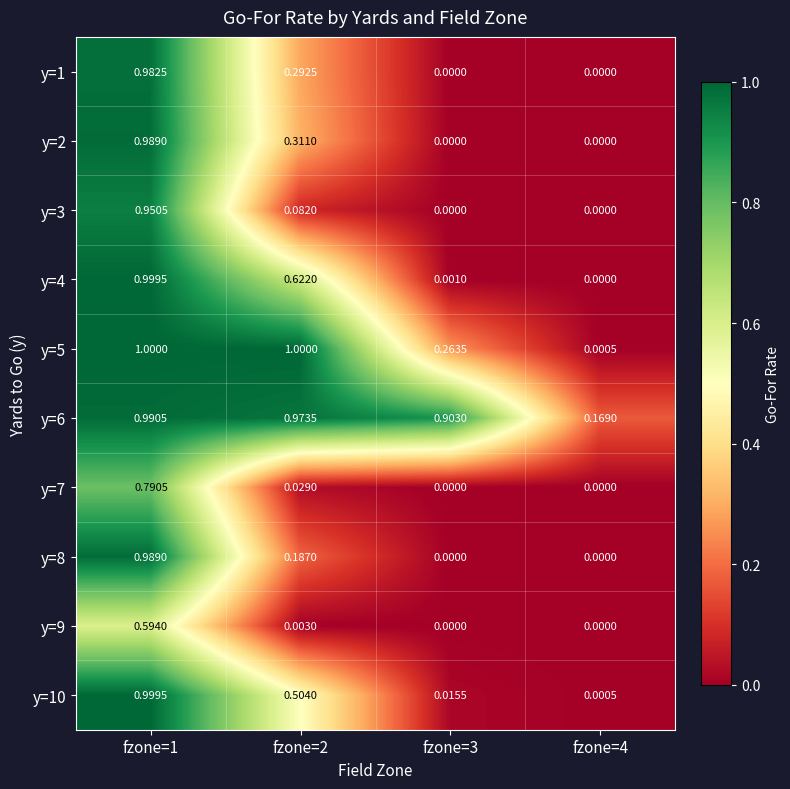

Which series has the largest total across all categories?

y=6